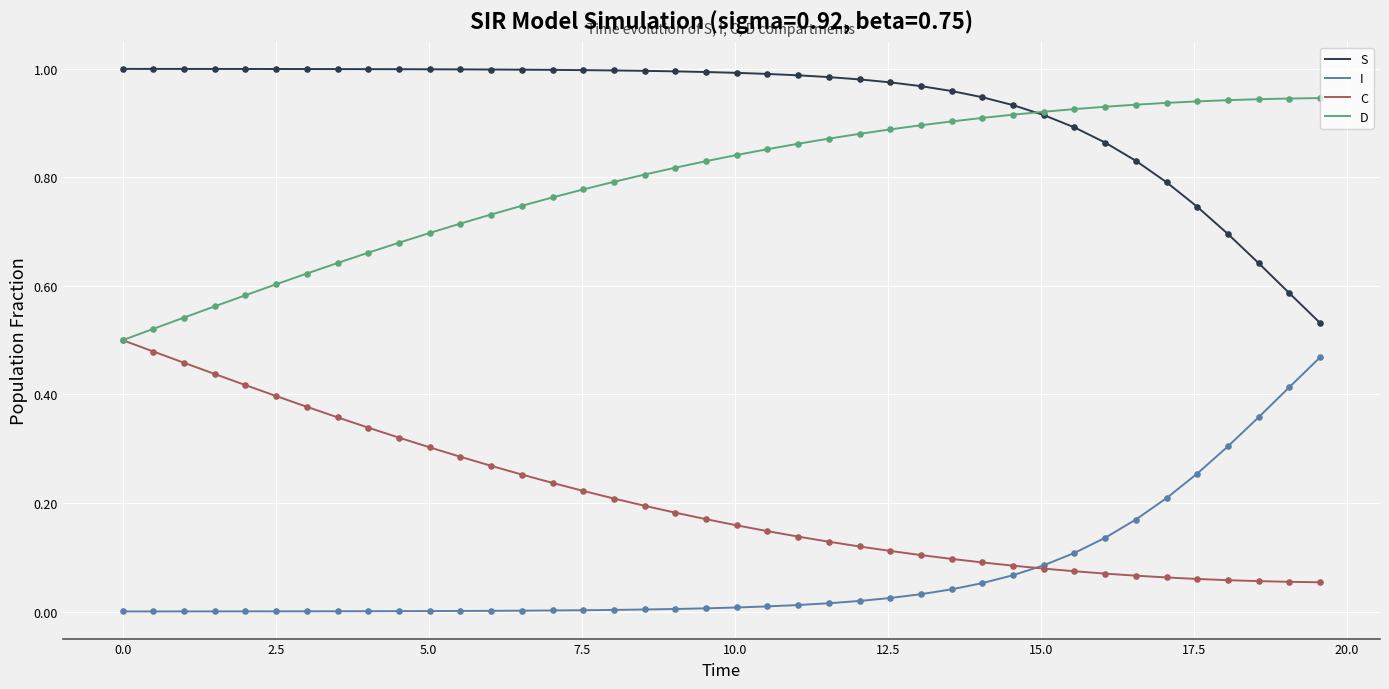

Which series has the largest total across all categories?

S